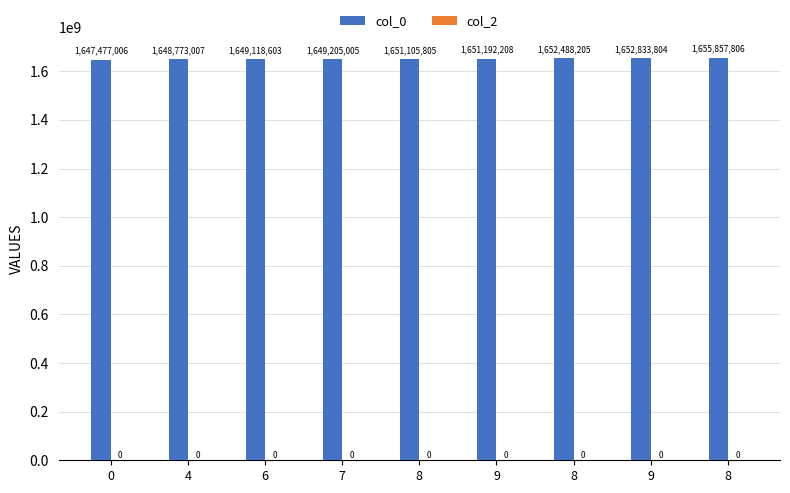

How many bars are there in total?

9